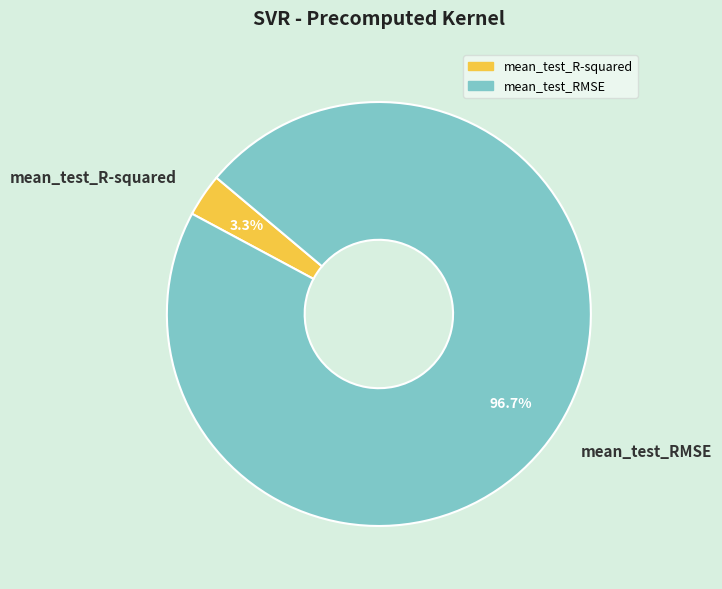

Do mean_test_RMSE and mean_test_R-squared together represent more than half of the pie?

Yes